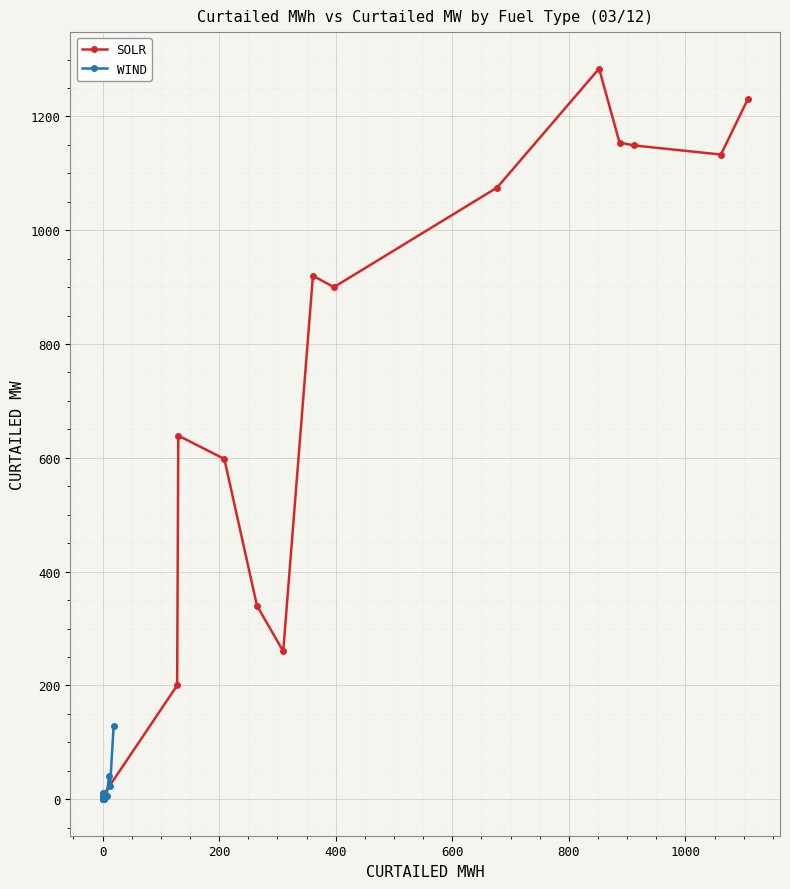

Reading left to right, transcribe all the data shown in this chart.

SOLR: 8	8	200	639	598	340	260	920	900	1075	1284	1154	1149	1133	1230
WIND: 0	0	1	11	1	3	3	1	1	2	4	5	40	24	128